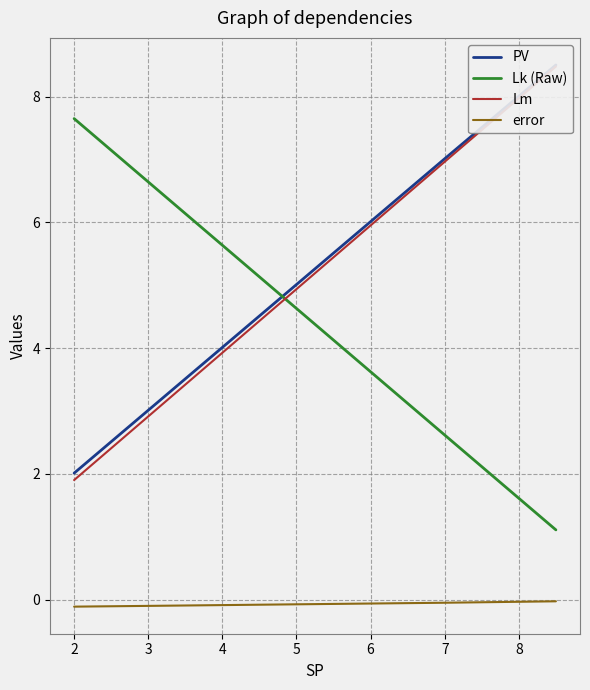

True or false: Lm and PV intersect in this chart.

False